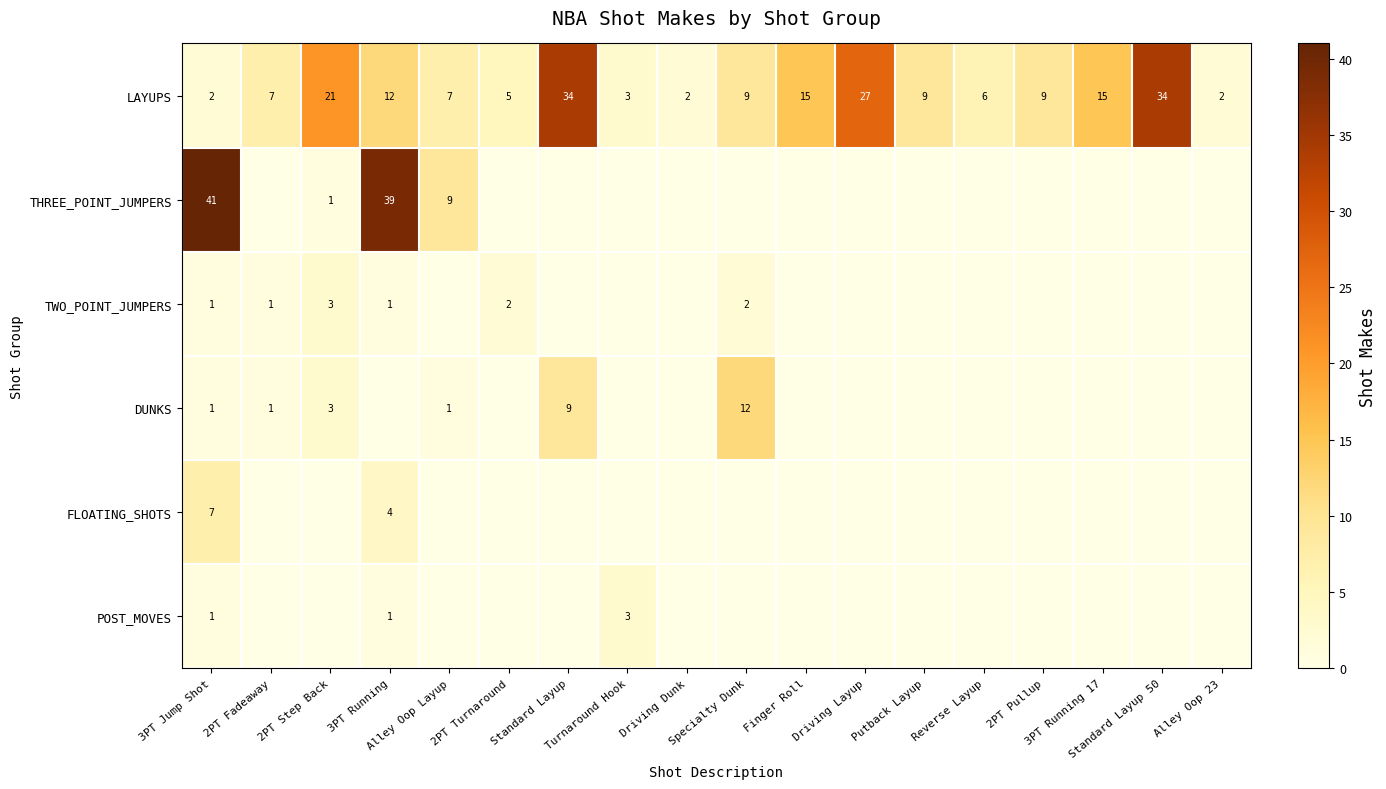

Between Driving Dunk and Alley Oop Layup, which is larger?

Alley Oop Layup